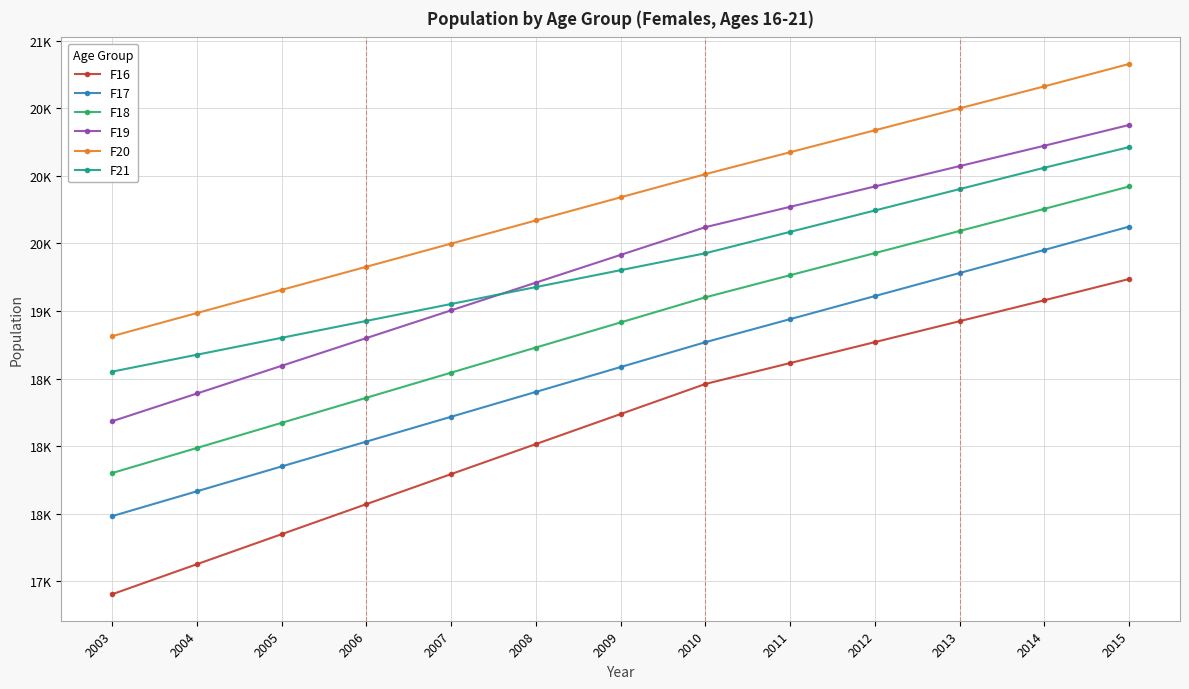

True or false: F17 and F20 intersect in this chart.

False